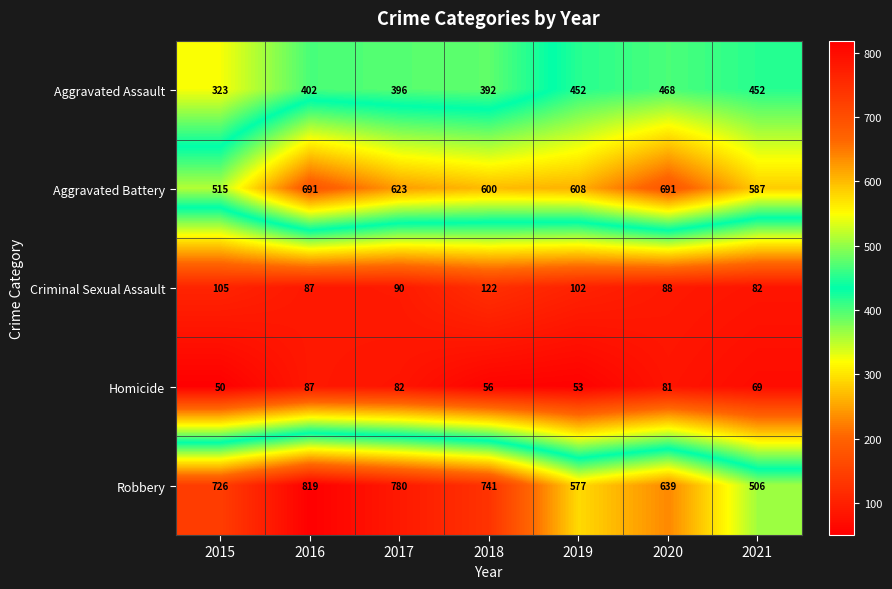

How many categories are shown in the chart?

7